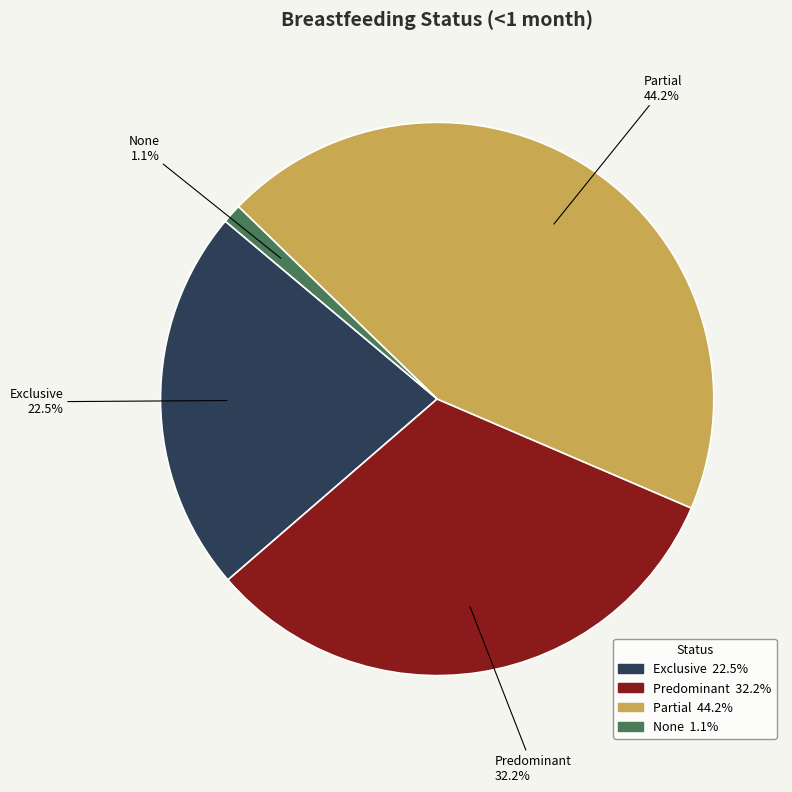

Which has a higher value, Predominant or Exclusive?

Predominant